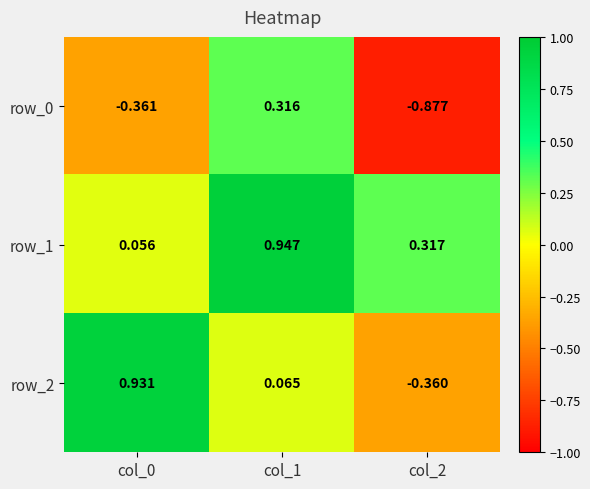

True or false: row_2 has a value of 1.7 at col_0.

False